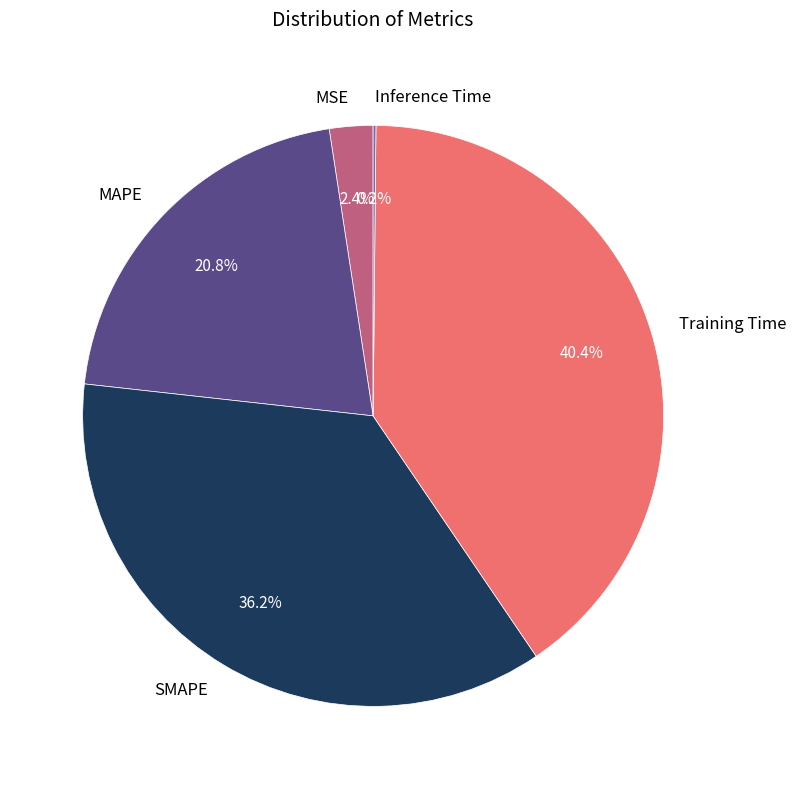

Which has a higher value, SMAPE or MAPE?

SMAPE